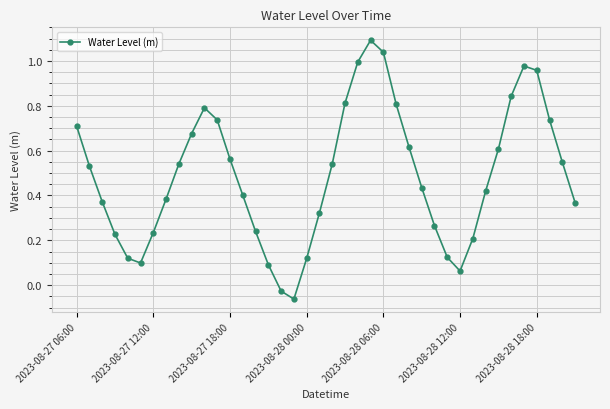

How many interior local peaks (higher than both neighbors) does the data have?

3